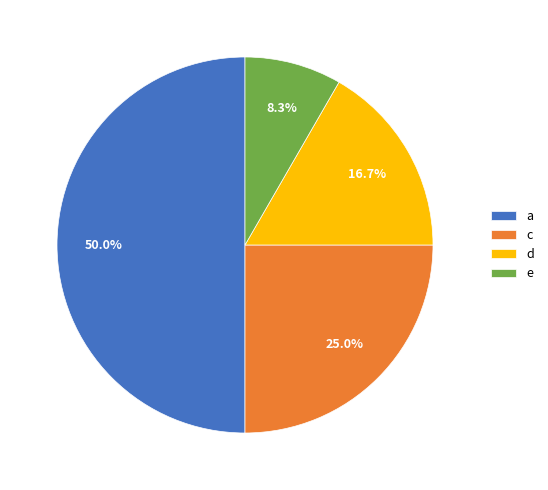

Does c represent more than half of the total?

No